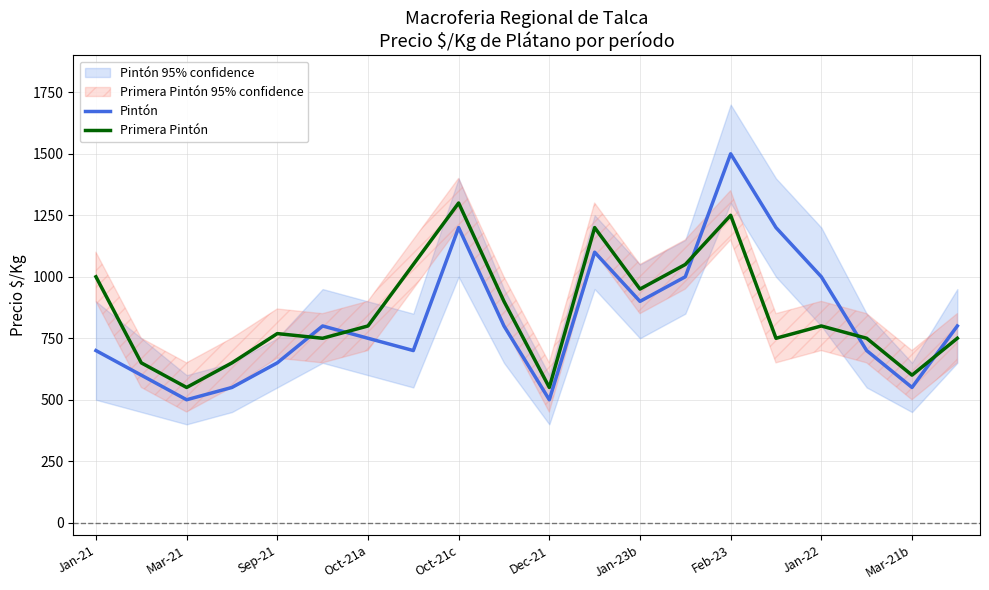

Which series ends up on top after the final intersection of Pintón and Primera Pintón?

Pintón